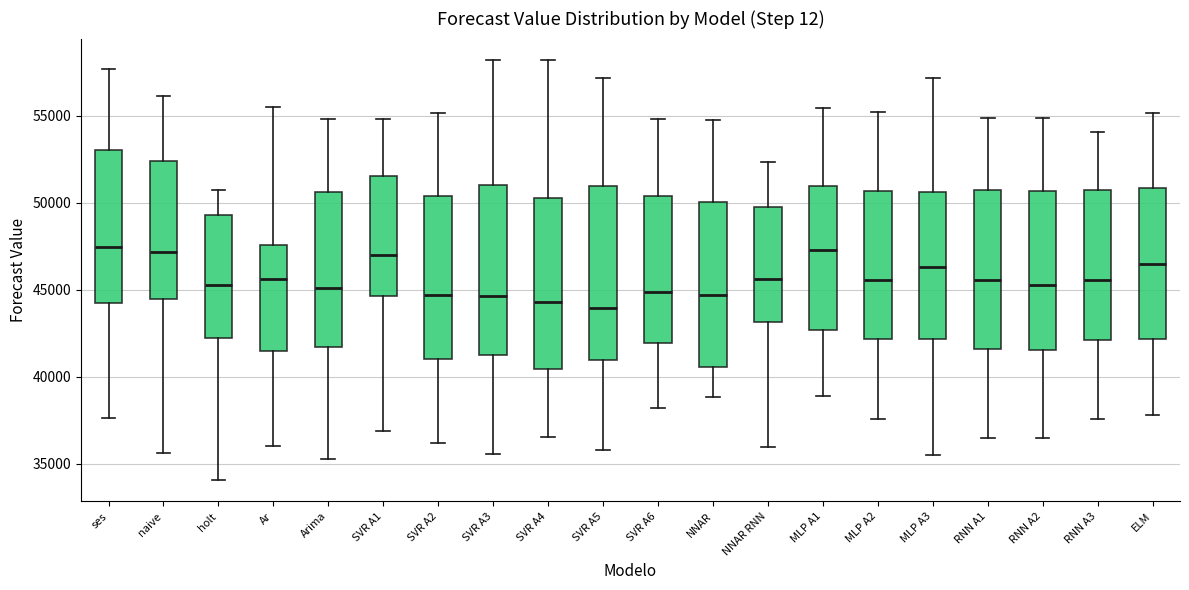

Reading left to right, transcribe this box plot: for each box, give where its median line is, the range the box spans, and where its two whiskers end, as read against the y-axis. The values are not printed on the chart, so give them approximately, as read against the axis.

ses: median 47500, box 44000 to 53000, whiskers 37500 to 57500
naive: median 47000, box 44500 to 52500, whiskers 35500 to 56000
holt: median 45500, box 42000 to 49500, whiskers 34000 to 51000
Ar: median 45500, box 41500 to 47500, whiskers 36000 to 55500
Arima: median 45000, box 41500 to 50500, whiskers 35500 to 55000
SVR A1: median 47000, box 44500 to 51500, whiskers 37000 to 55000
SVR A2: median 44500, box 41000 to 50500, whiskers 36000 to 55000
SVR A3: median 44500, box 41500 to 51000, whiskers 35500 to 58000
SVR A4: median 44500, box 40500 to 50500, whiskers 36500 to 58000
SVR A5: median 44000, box 41000 to 51000, whiskers 36000 to 57000
SVR A6: median 45000, box 42000 to 50500, whiskers 38000 to 55000
NNAR: median 44500, box 40500 to 50000, whiskers 39000 to 55000
NNAR RNN: median 45500, box 43000 to 50000, whiskers 36000 to 52500
MLP A1: median 47500, box 42500 to 51000, whiskers 39000 to 55500
MLP A2: median 45500, box 42000 to 50500, whiskers 37500 to 55000
MLP A3: median 46500, box 42000 to 50500, whiskers 35500 to 57000
RNN A1: median 45500, box 41500 to 50500, whiskers 36500 to 55000
RNN A2: median 45500, box 41500 to 50500, whiskers 36500 to 55000
RNN A3: median 45500, box 42000 to 51000, whiskers 37500 to 54000
ELM: median 46500, box 42000 to 51000, whiskers 38000 to 55000